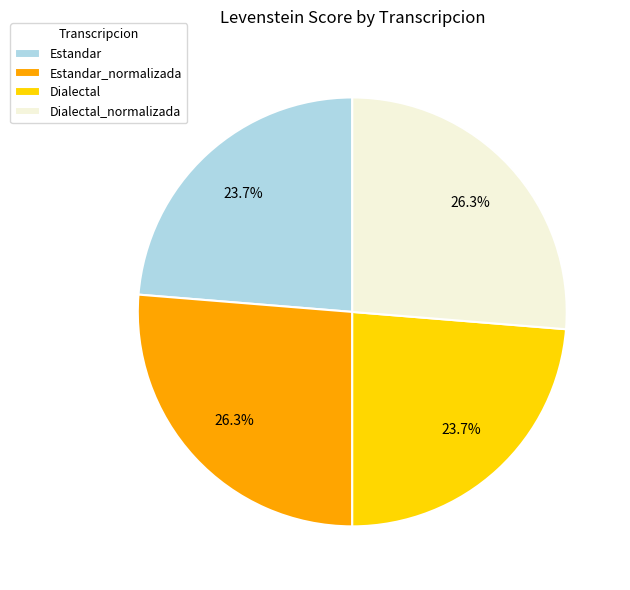

True or false: Dialectal accounts for 24% of the total.

True